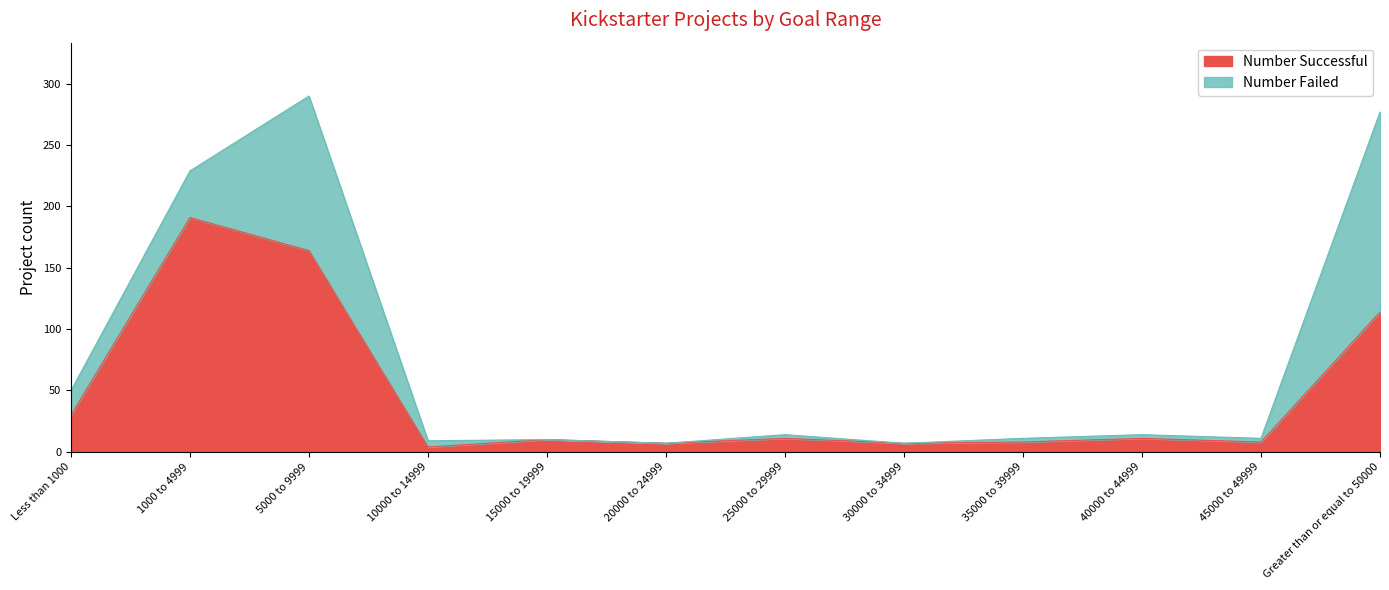

What is the sum of the values at Less than 1000 and 35000 to 39999?

38